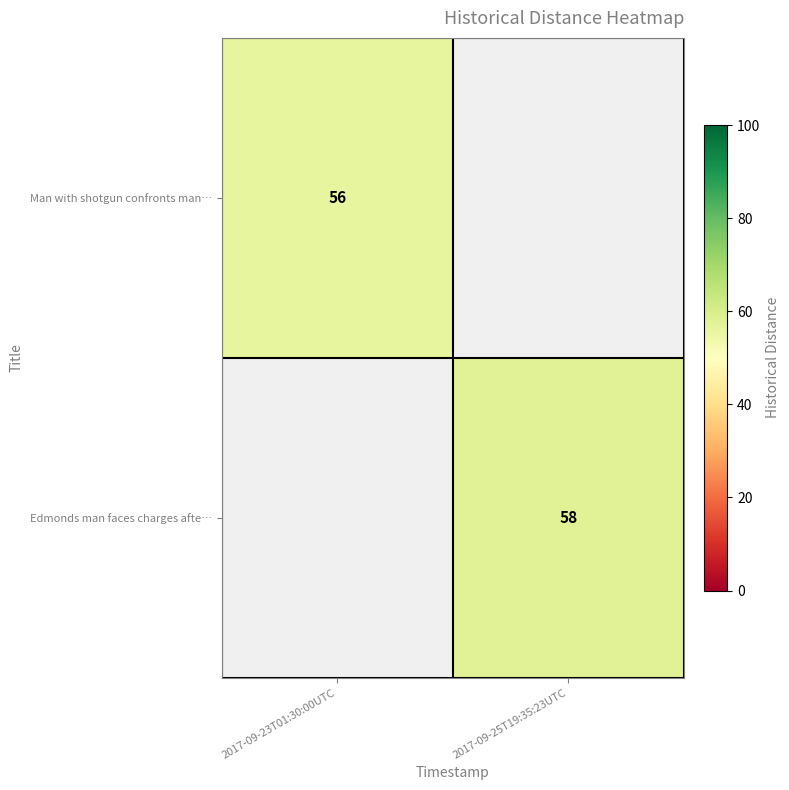

True or false: Edmonds man faces charges afte… has a value of 58 at 2017-09-25T19:35:23UTC.

True